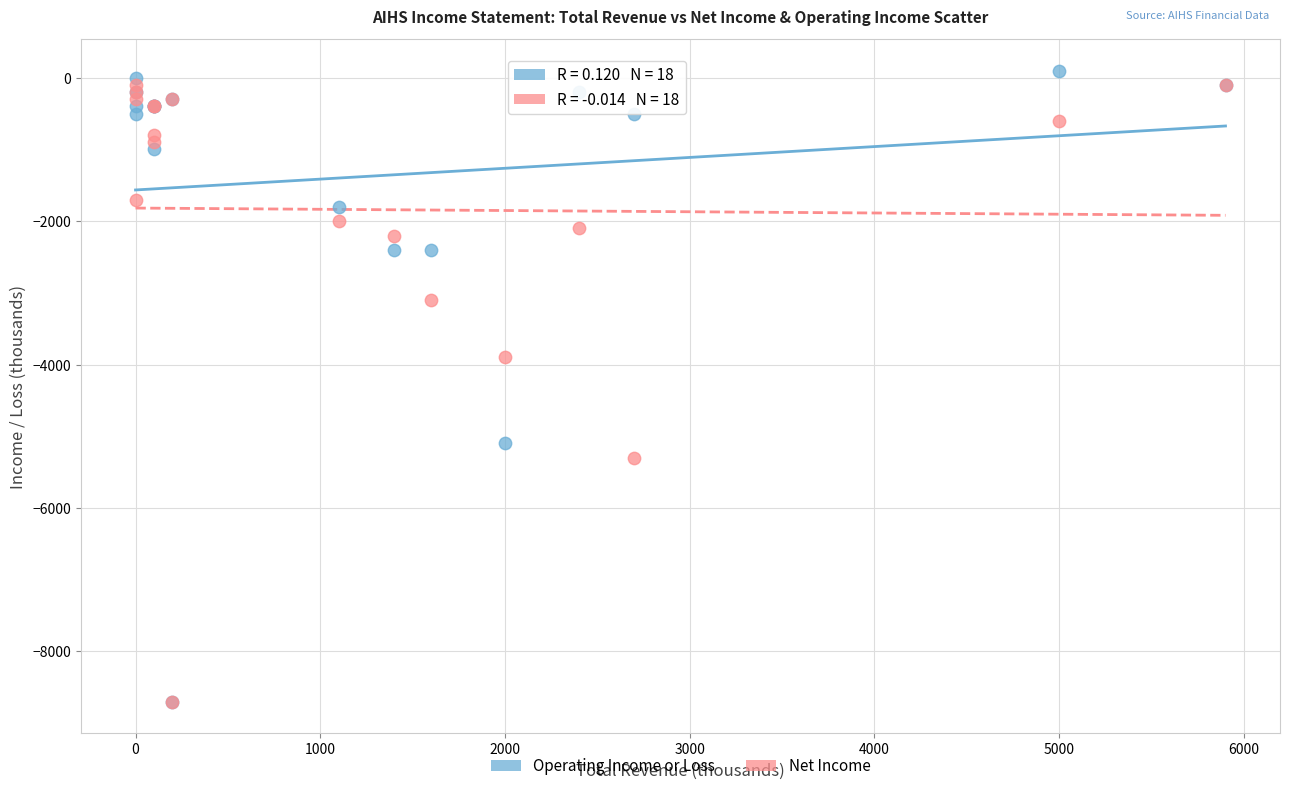

In the Net Income series, what Y value is closest to -4400?

-3900